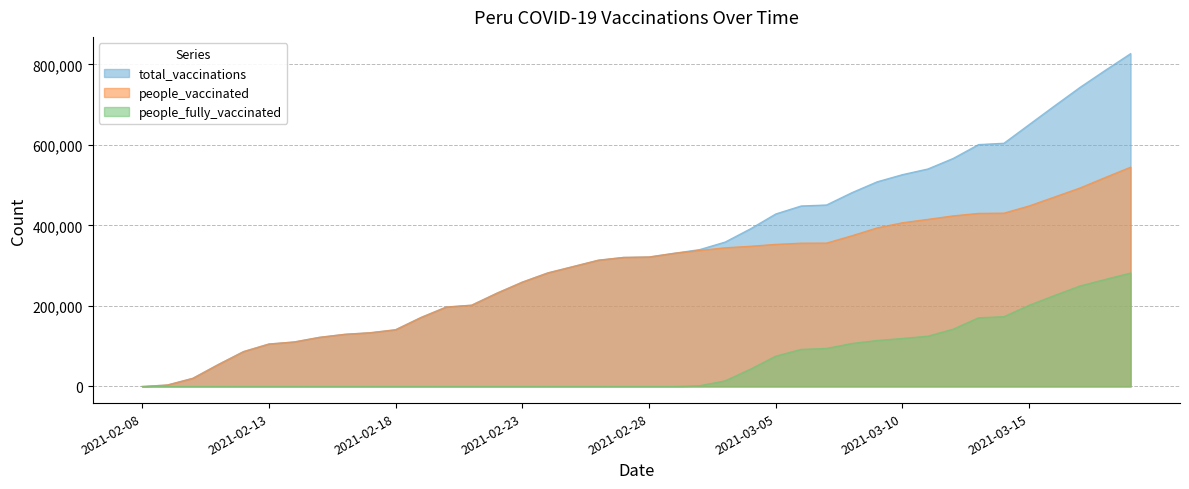

Between 2021-03-06 and 2021-03-16, which series saw the biggest shift?

total_vaccinations